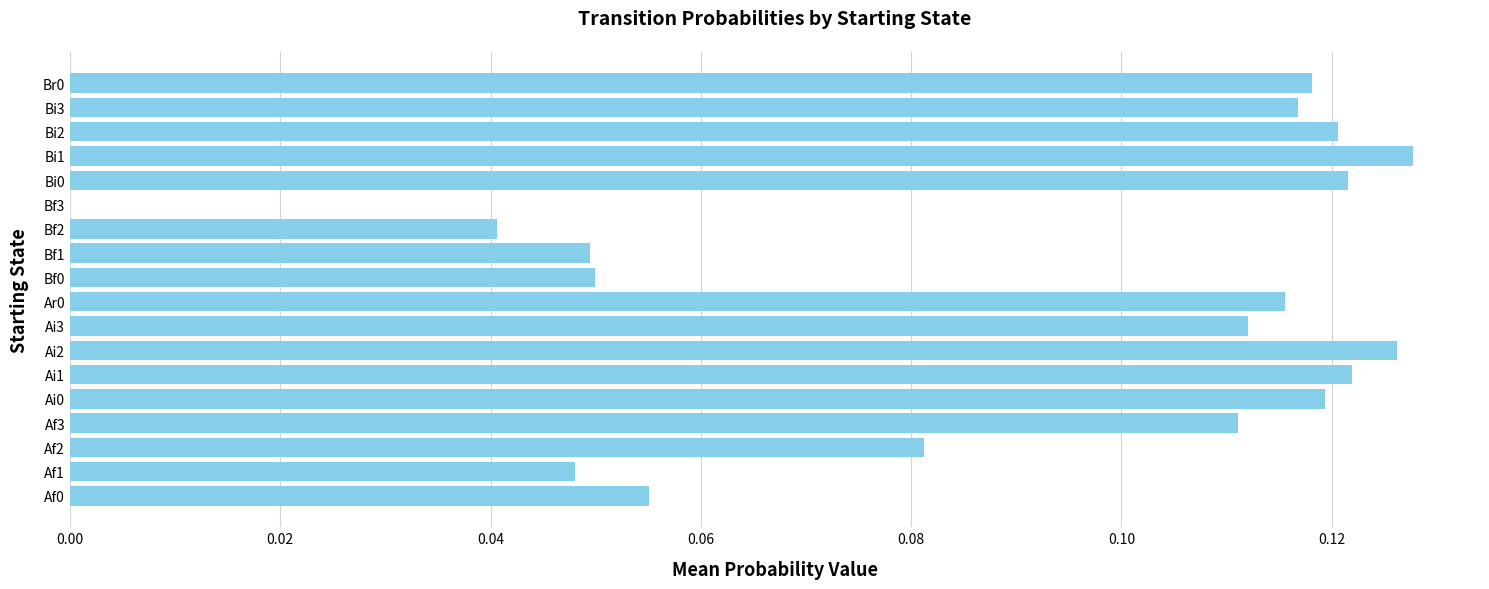

What is the sum of all values?

1.6